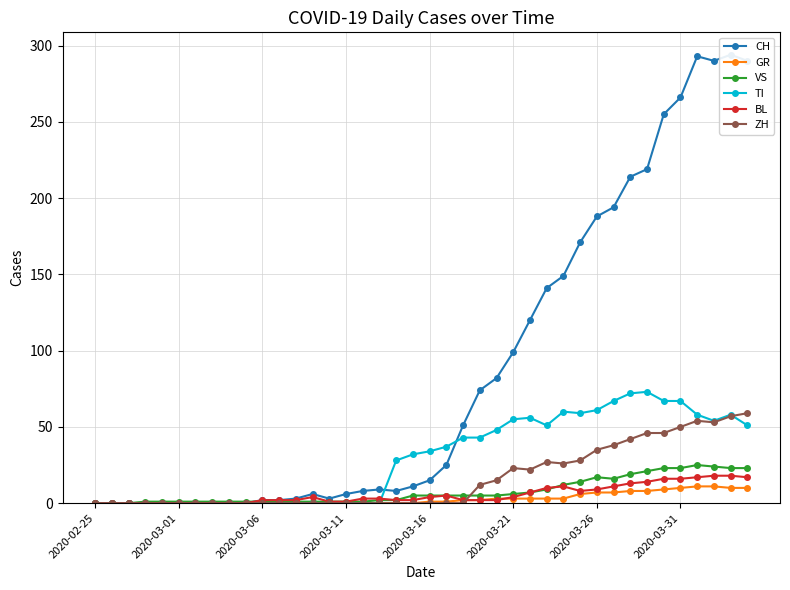

True or false: TI has more than 1 points higher than both neighbors.

True